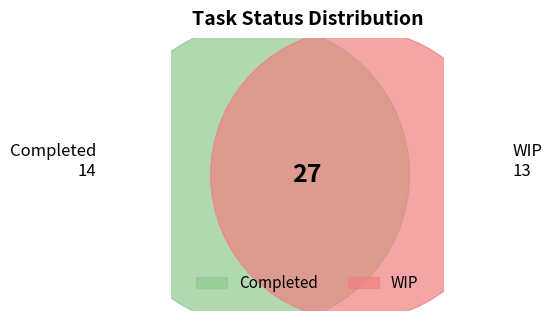

True or false: Completed accounts for 37% of the total.

False